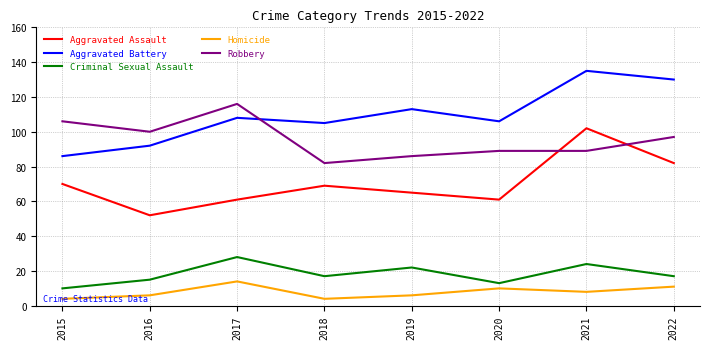

What is the difference between the Homicide values at 2016 and 2020?

4